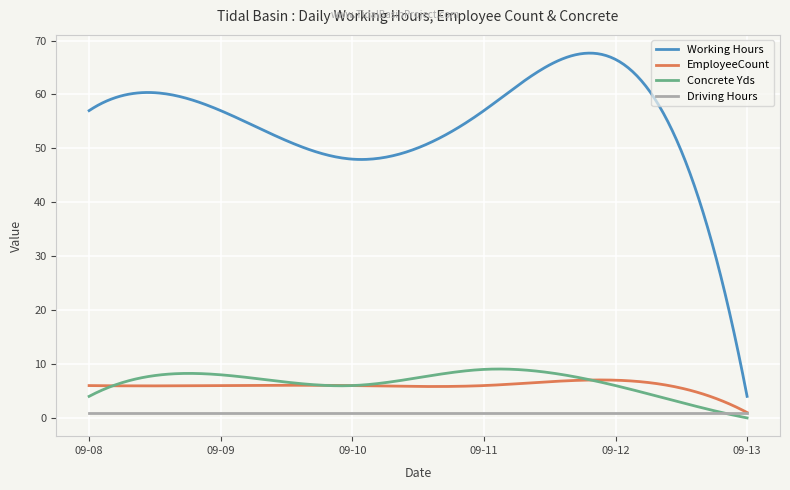

What is the greatest value displayed?

67.7